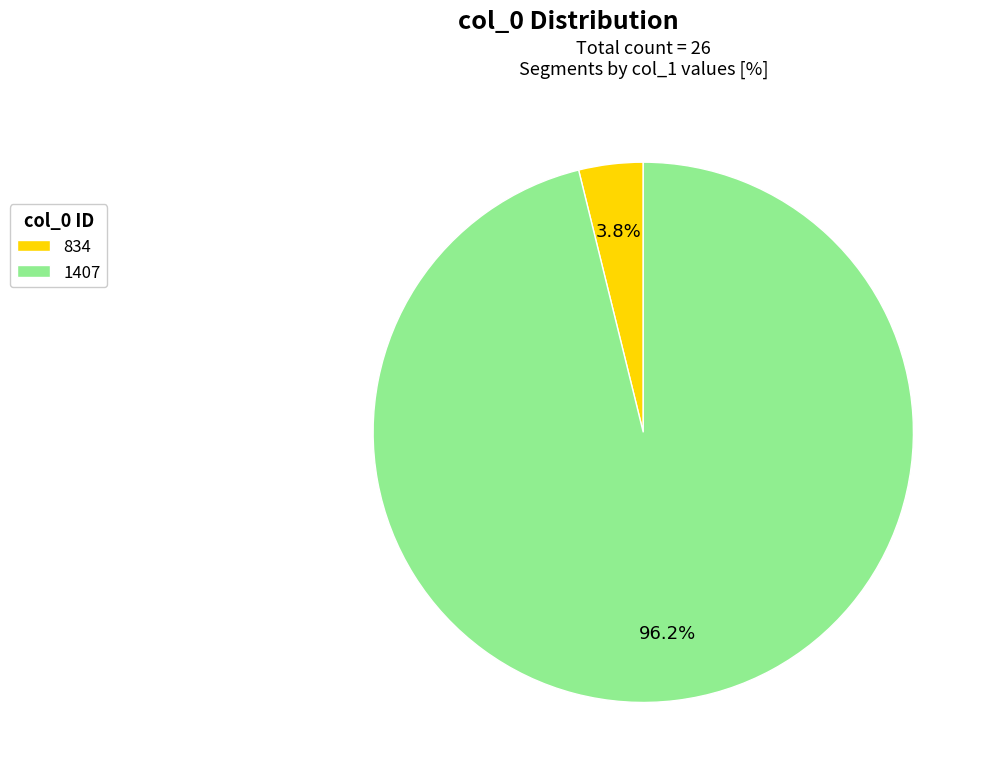

True or false: 1407 accounts for 96% of the total.

True